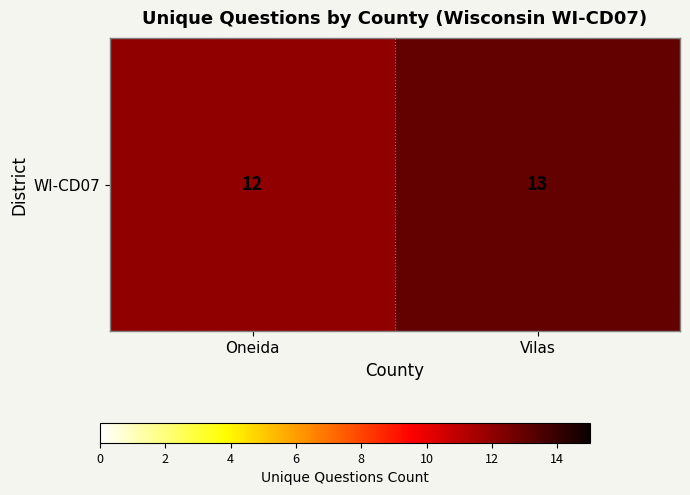

How many data points are less than 13?

1